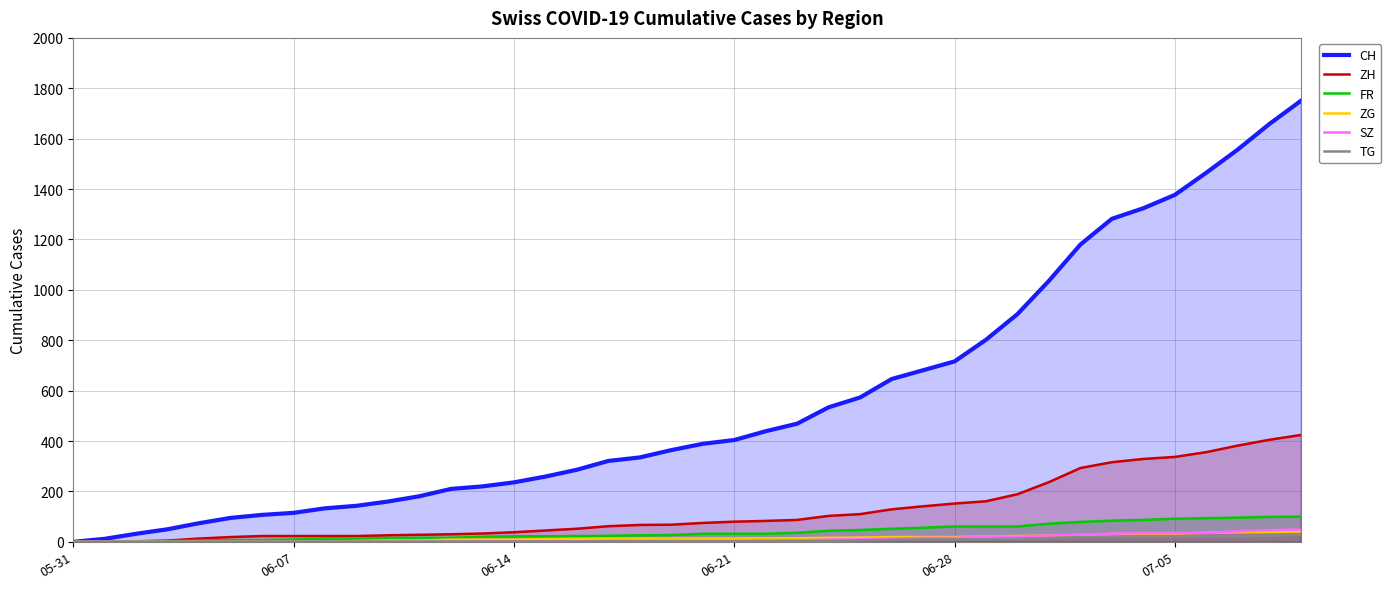

What is the sum of all ZH values?

4969